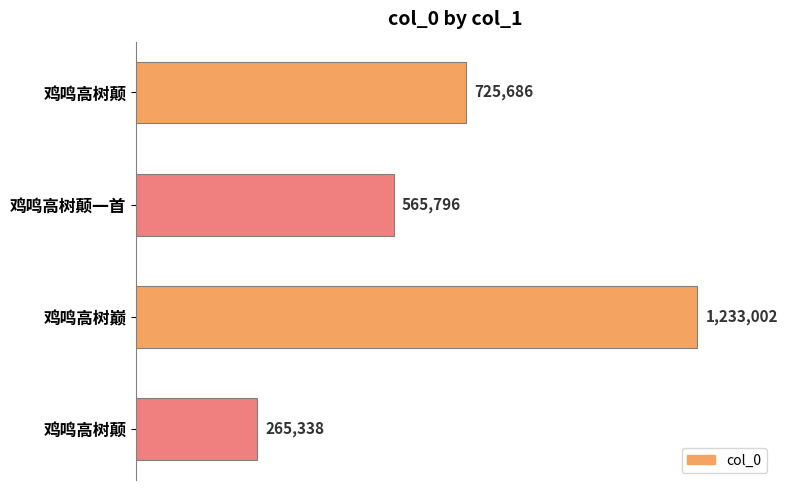

Are the bars horizontal?

Yes